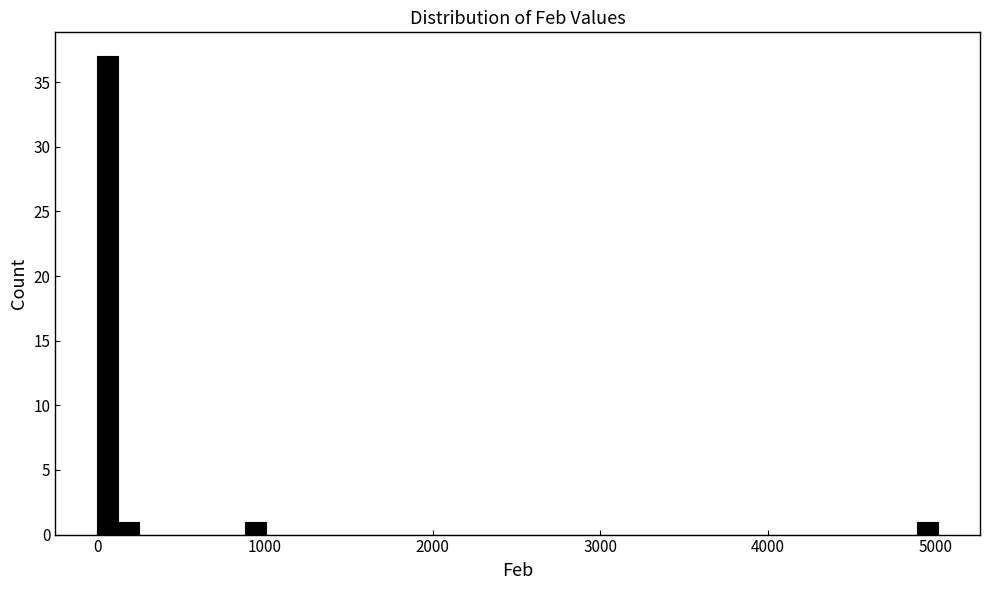

Around what value on the x-axis is the tallest bar? Give the approximate position of its centre, as read against the axis.

100